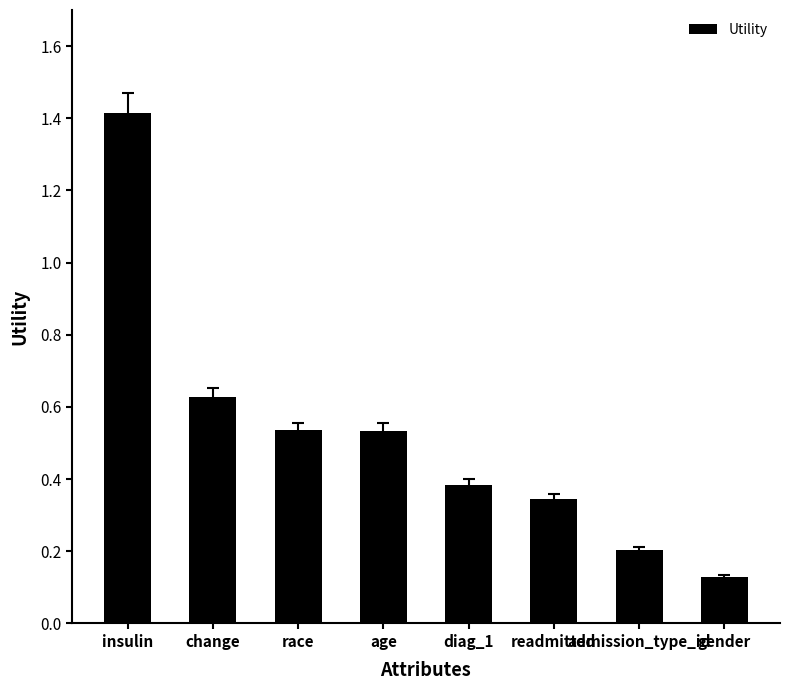

At which label is the value closest to 0?

gender